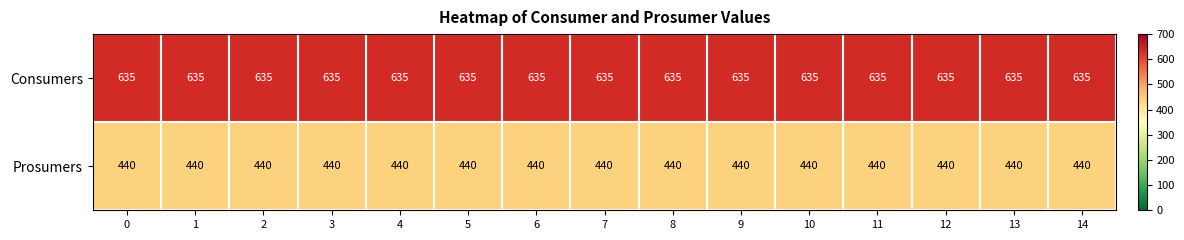

What is the sum of the Prosumers values at 8 and 1?

880